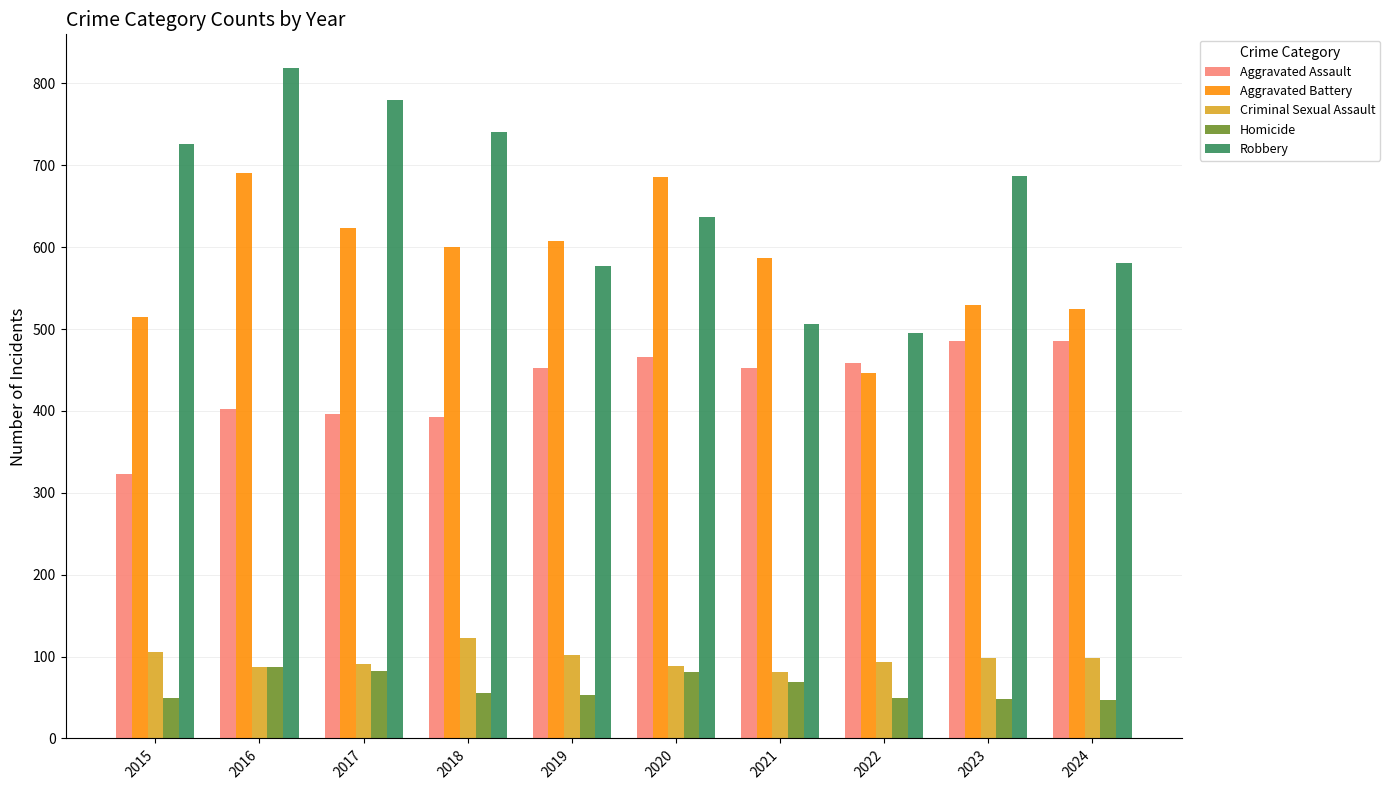

What is the value of the Criminal Sexual Assault bar at the 1st from the left?

105